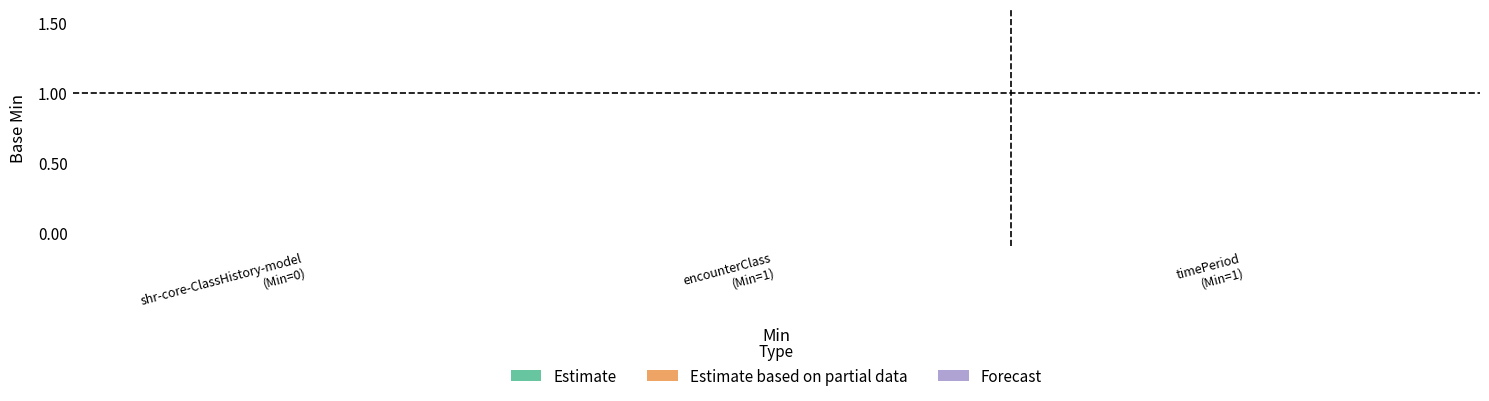

How many lines are shown in the chart?

2